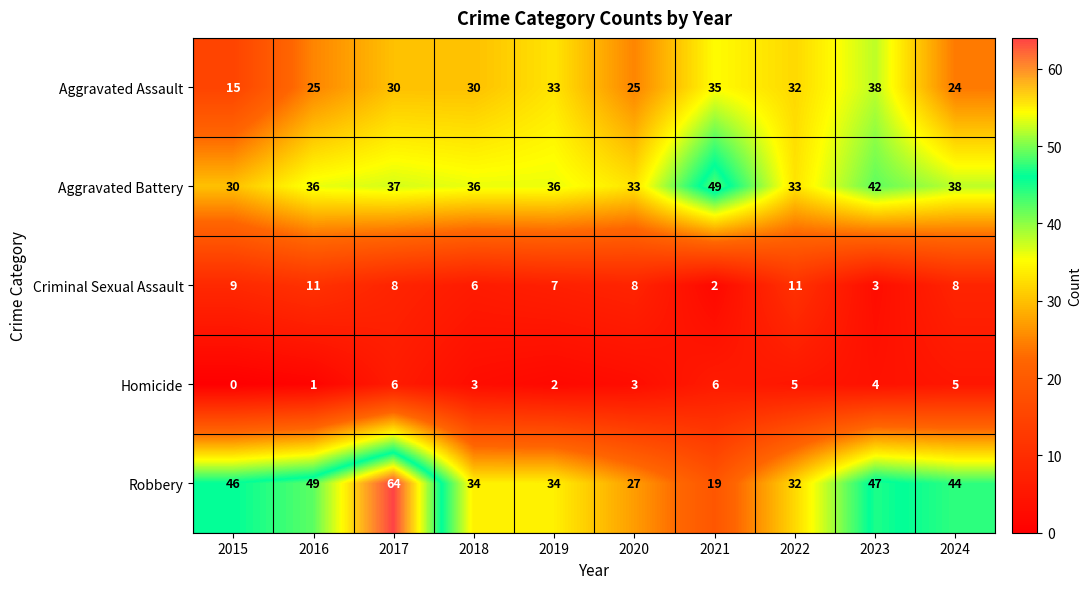

The value of Aggravated Battery at 2018 is 11. True or false?

False